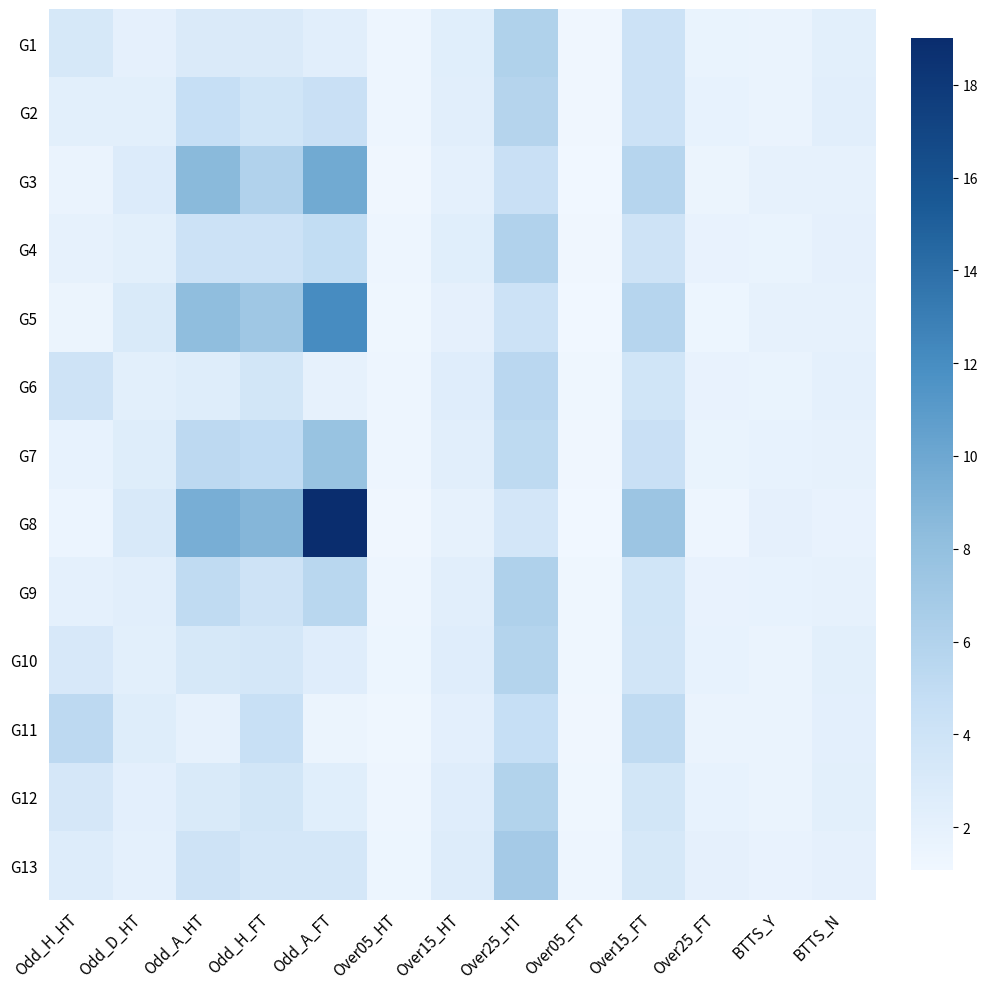

What is the spread (max minus min) of values at Odd_H_HT?

3.8